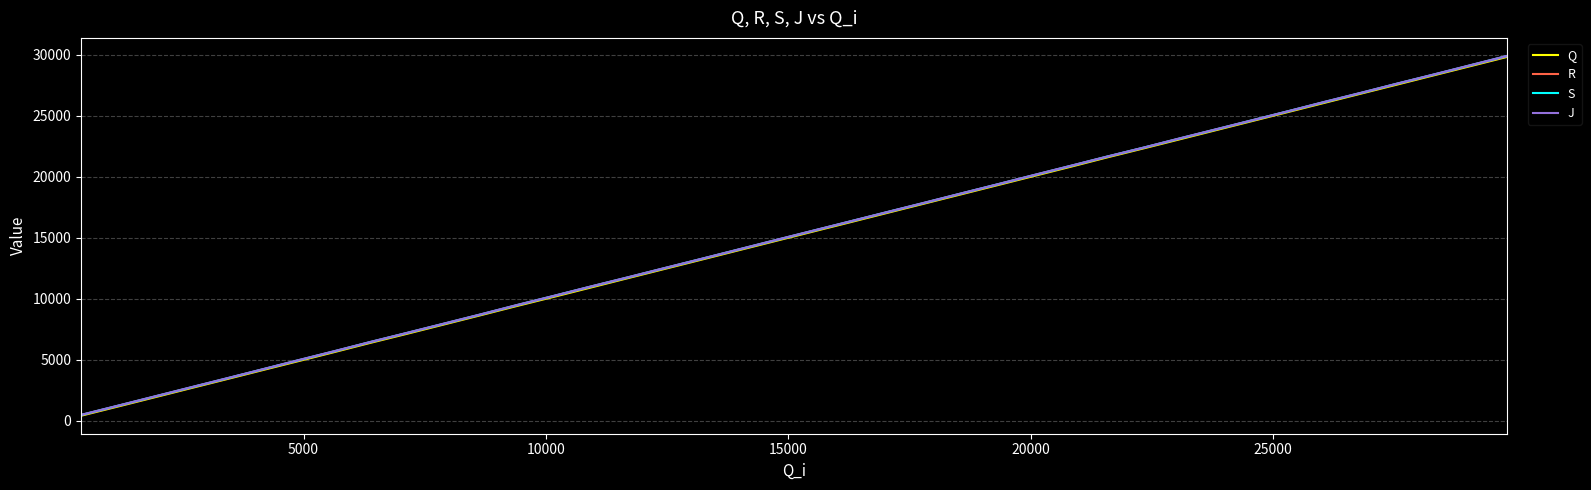

What is the greatest value displayed?

29911